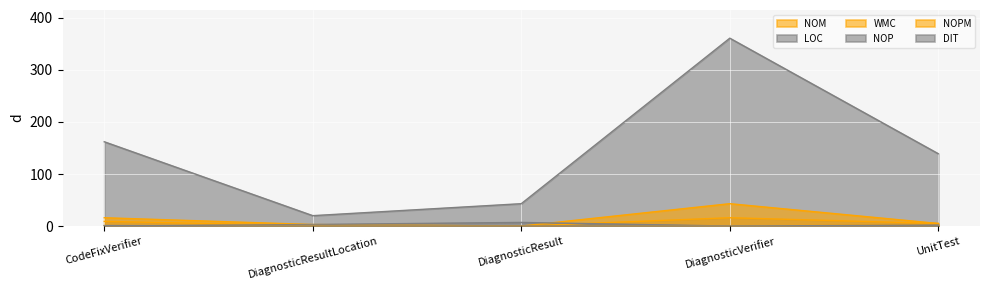

Between DiagnosticResultLocation and DiagnosticResult, which series saw the biggest shift?

LOC